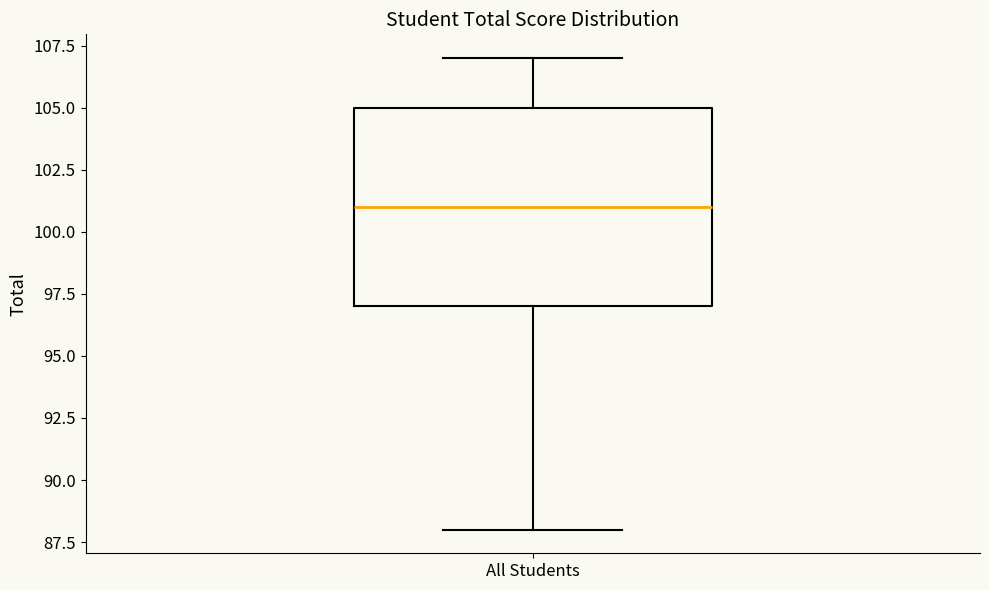

Where is the upper edge of the box for All Students on the y-axis? The values are not printed on the chart, so give them approximately, as read against the axis.

105